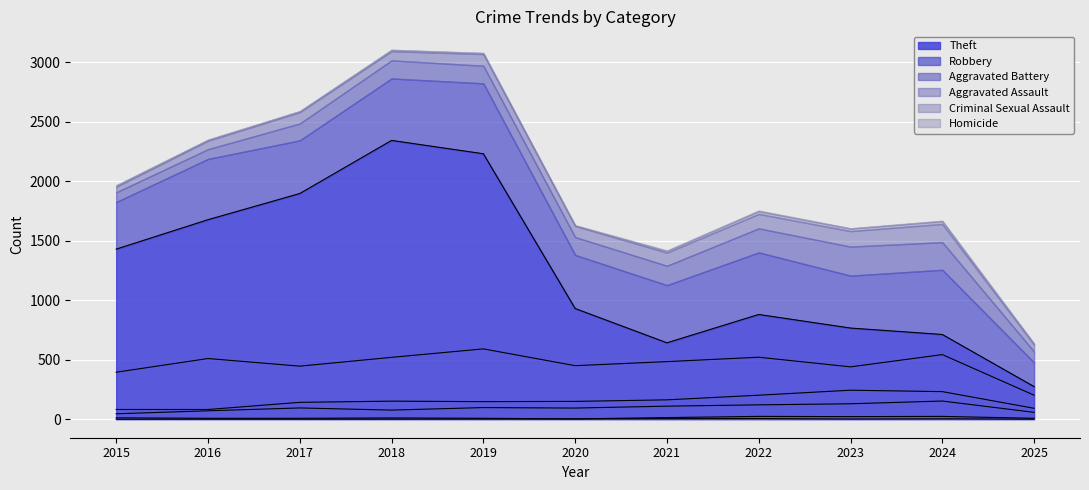

Reading left to right, what are all the values shown in this chart?

Theft: 1429	1676	1896	2342	2230	930	642	880	766	712	274
Robbery: 395	510	446	520	591	450	484	521	440	543	202
Aggravated Battery: 82	82	142	152	148	150	163	202	244	232	92
Aggravated Assault: 46	71	95	77	98	94	110	121	130	153	58
Criminal Sexual Assault: 12	8	8	11	8	3	14	24	22	24	8
Homicide: 0	1	1	1	2	3	5	6	2	4	1